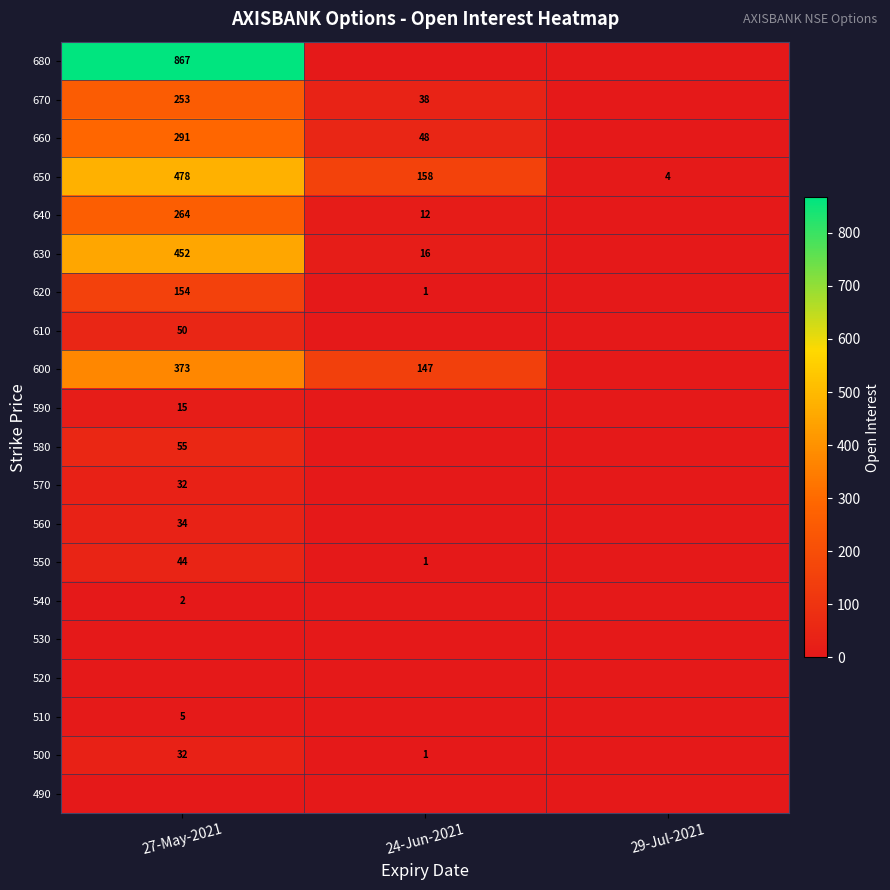

Is it true that 510 equals 2 at 27-May-2021?

False